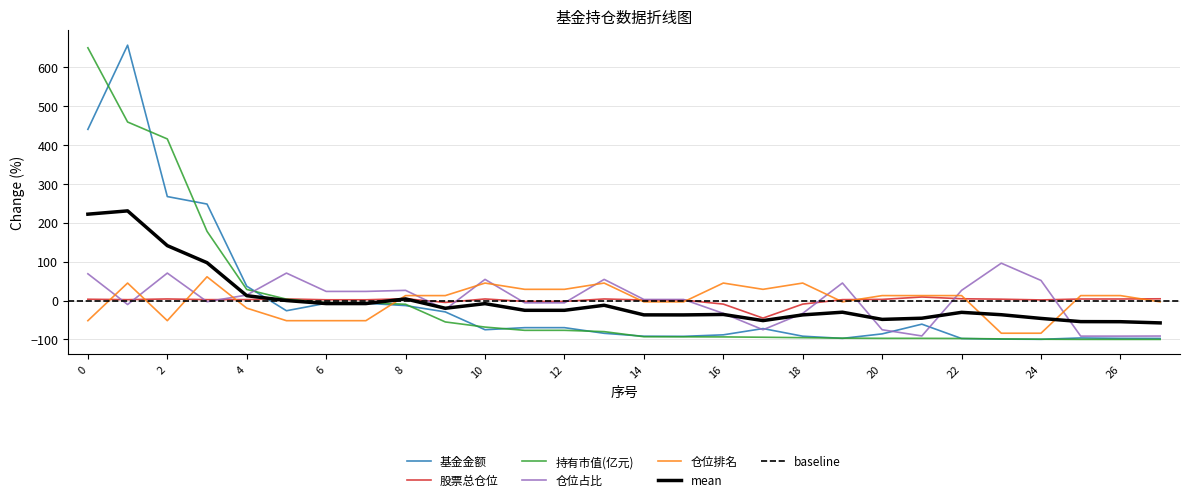

Reading left to right, extract all data points from this chart.

基金金额: 0=439.3	1=655.3	2=266.8	3=247.6	4=36.7	5=-26.2	6=-7.1	7=-7.1	8=-13.0	9=-29.2	10=-74.9	11=-69.6	12=-69.6	13=-84.1	14=-91.6	15=-91.9	16=-88.1	17=-72.0	18=-91.6	19=-97.2	20=-85.6	21=-60.7	22=-97.5	23=-99.1	24=-99.5	25=-96.1	26=-97.0	27=-97.2
股票总仓位: 0=3.3	1=2.2	2=4.0	3=2.2	4=2.4	5=4.0	6=1.9	7=1.9	8=4.6	9=-4.9	10=4.0	11=-2.3	12=-2.3	13=4.0	14=1.2	15=1.2	16=-9.2	17=-45.1	18=-9.2	19=2.3	20=2.9	21=9.1	22=4.6	23=3.4	24=1.5	25=3.9	26=3.9	27=4.4
持有市值(亿元): 0=648.6	1=458.2	2=414.7	3=177.6	4=28.4	5=3.5	6=-5.6	7=-5.6	8=-9.6	9=-55.0	10=-68.2	11=-76.5	12=-76.5	13=-79.8	14=-92.9	15=-93.2	16=-93.4	17=-94.2	18=-95.3	19=-96.6	20=-97.0	21=-97.1	22=-97.4	23=-98.5	24=-99.4	25=-99.7	26=-99.8	27=-99.8
仓位占比: 0=68.6	1=-10.3	2=70.4	3=-3.0	4=14.1	5=70.4	6=23.4	7=23.4	8=26.1	9=-22.8	10=54.3	11=-5.9	12=-5.9	13=54.3	14=2.7	15=2.7	16=-33.0	17=-75.0	18=-33.0	19=45.0	20=-75.0	21=-90.9	22=26.1	23=95.8	24=51.5	25=-91.4	26=-91.4	27=-91.1
仓位排名: 0=-51.7	1=44.8	2=-51.7	3=60.9	4=-19.5	5=-51.7	6=-51.7	7=-51.7	8=12.6	9=12.6	10=44.8	11=28.7	12=28.7	13=44.8	14=-3.4	15=-3.4	16=44.8	17=28.7	18=44.8	19=-3.4	20=12.6	21=12.6	22=12.6	23=-83.9	24=-83.9	25=12.6	26=12.6	27=-3.4